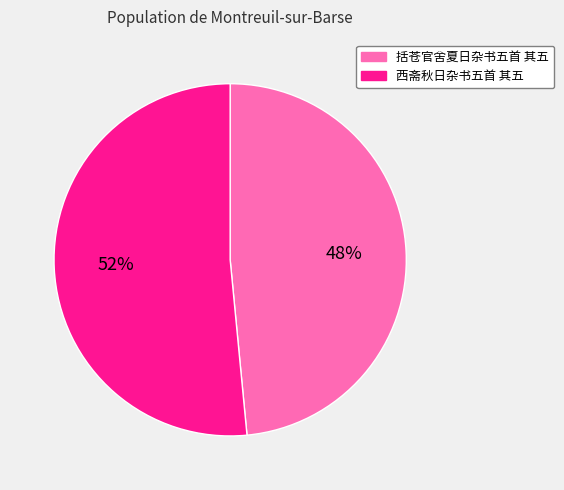

Combined, do 西斋秋日杂书五首 其五 and 括苍官舍夏日杂书五首 其五 account for over 50%?

Yes